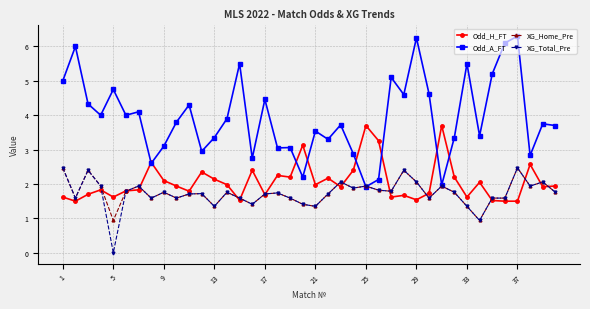

True or false: XG_Home_Pre has more than 0 interior local peaks.

True